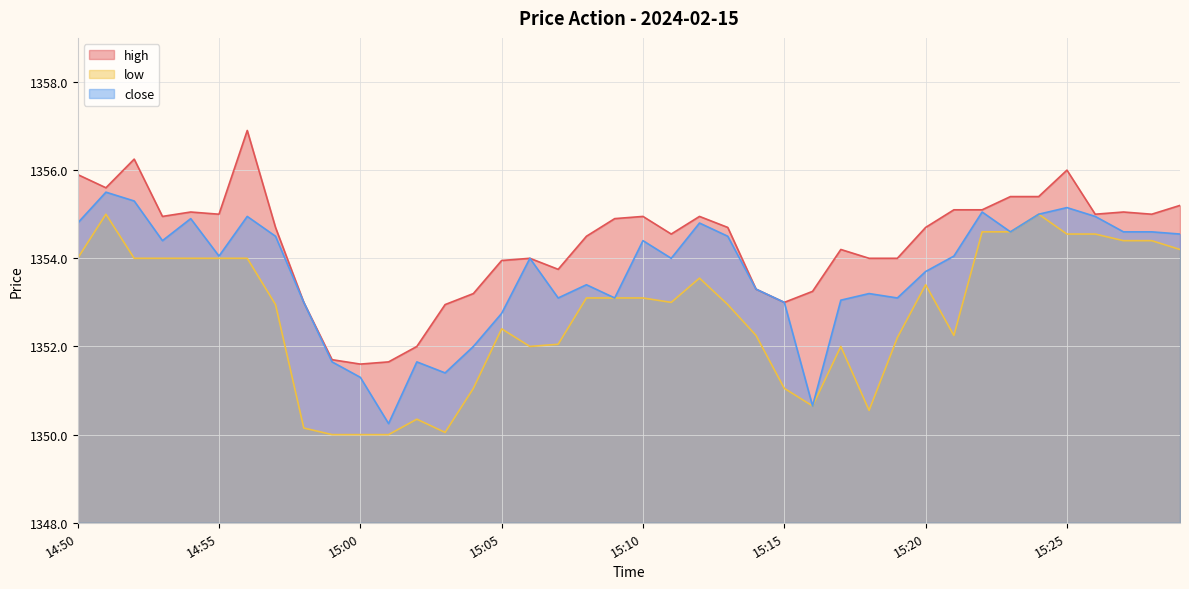

True or false: high and low intersect in this chart.

False